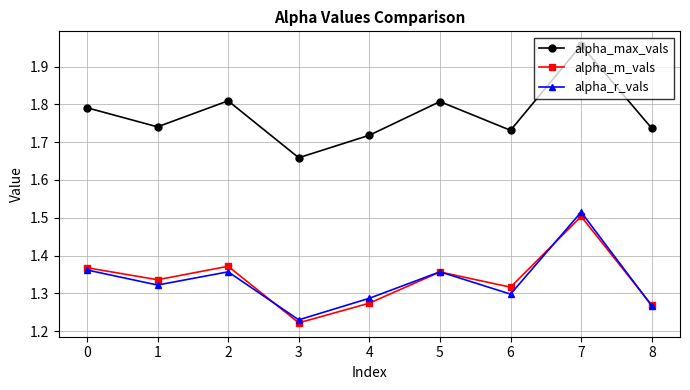

Which series has the largest range (max minus min)?

alpha_max_vals